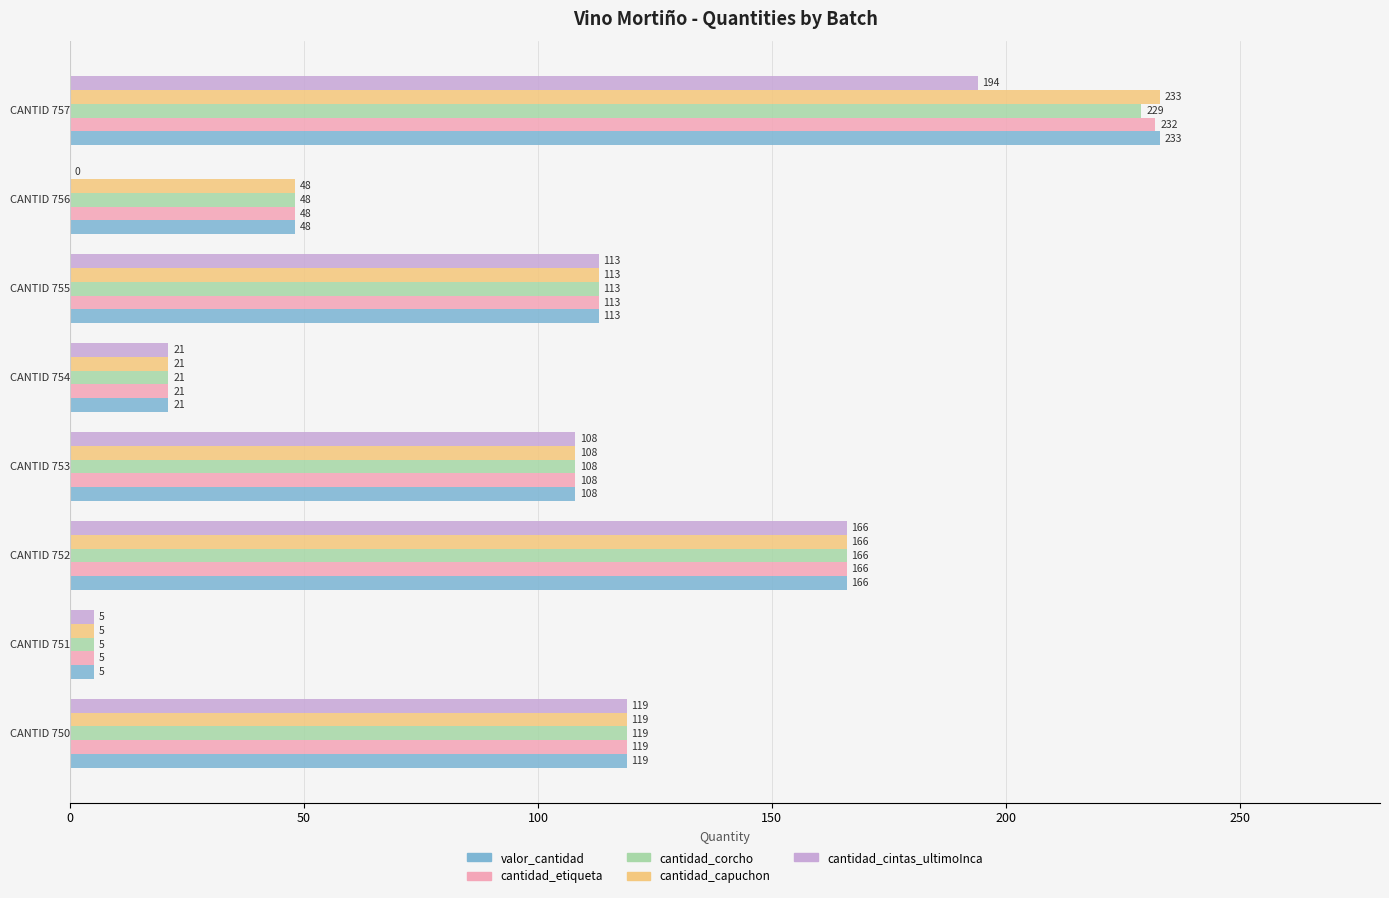

What is the greatest value displayed?

233